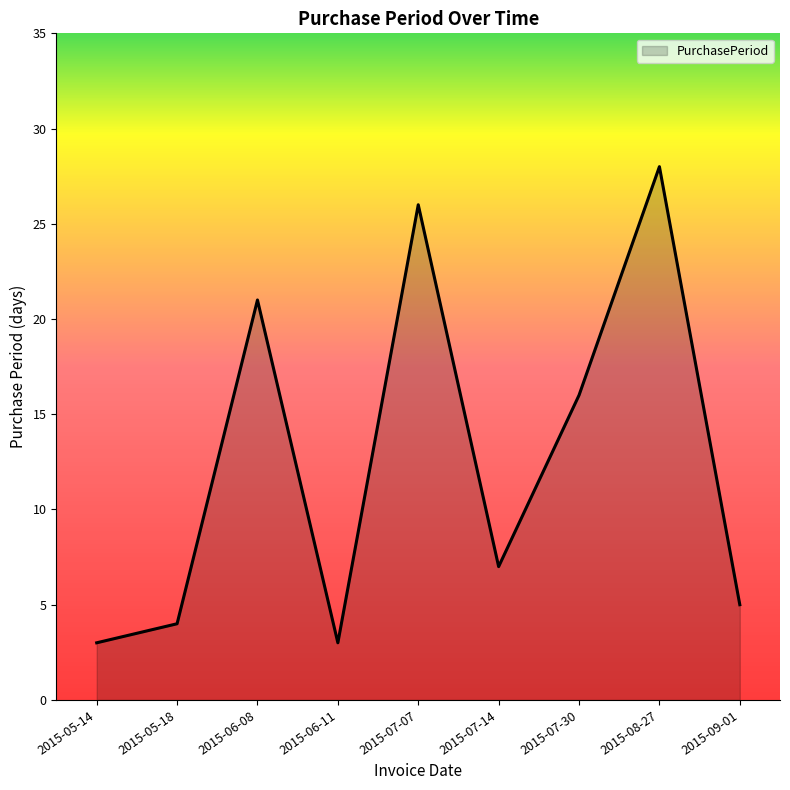

Approximately how many times larger is the value at 2015-07-14 compared to 2015-07-30?

0.4